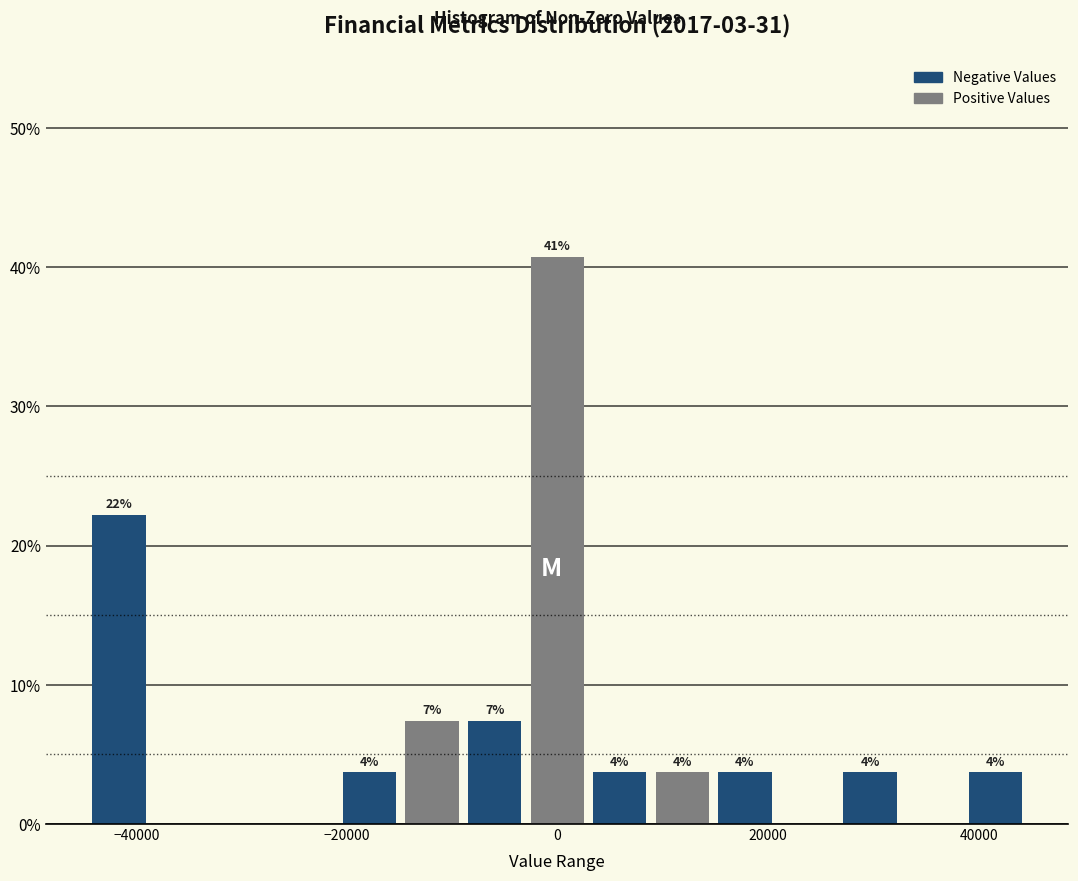

Around what value on the x-axis is the tallest bar? Give the approximate position of its centre, as read against the axis.

0